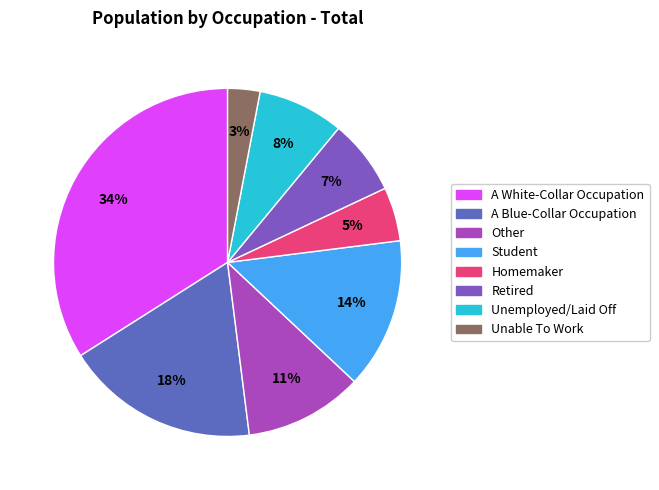

Rank the categories by value from highest to lowest.

A White-Collar Occupation, A Blue-Collar Occupation, Student, Other, Unemployed/Laid Off, Retired, Homemaker, Unable To Work